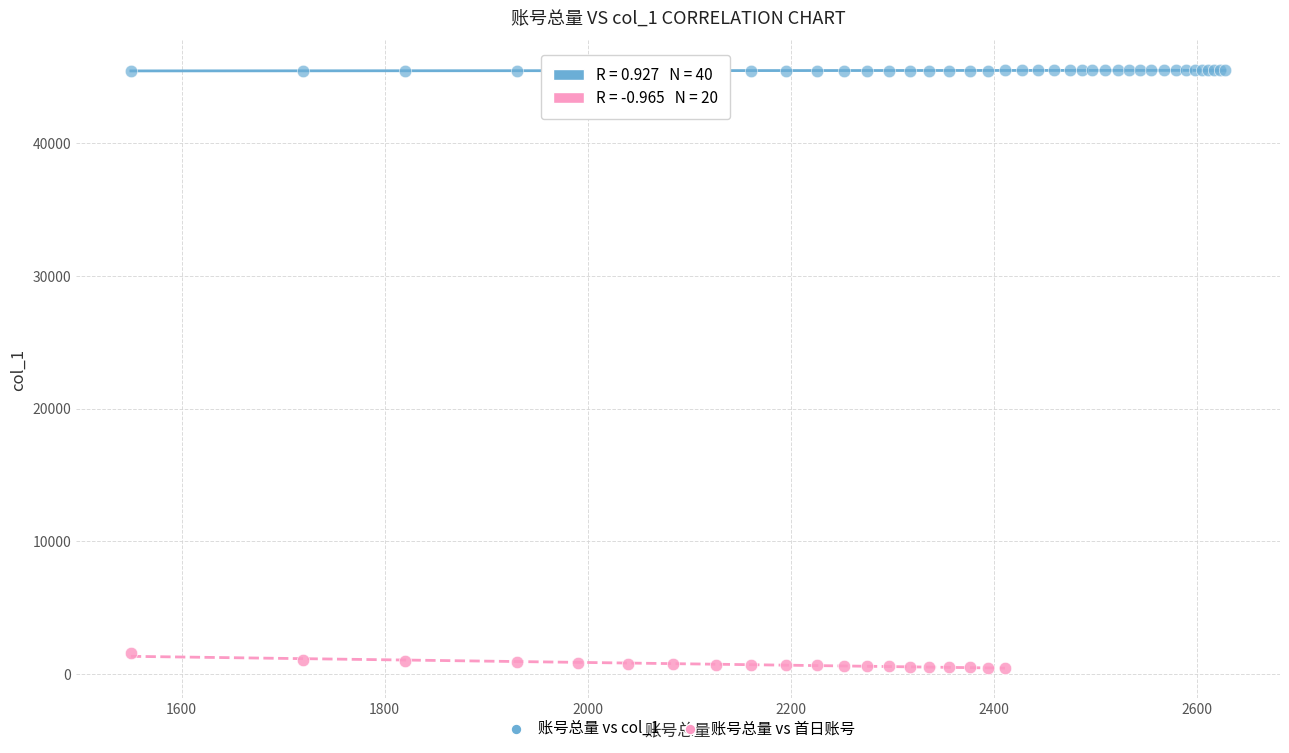

Which series contains the lowest Y value?

账号总量 vs 首日账号